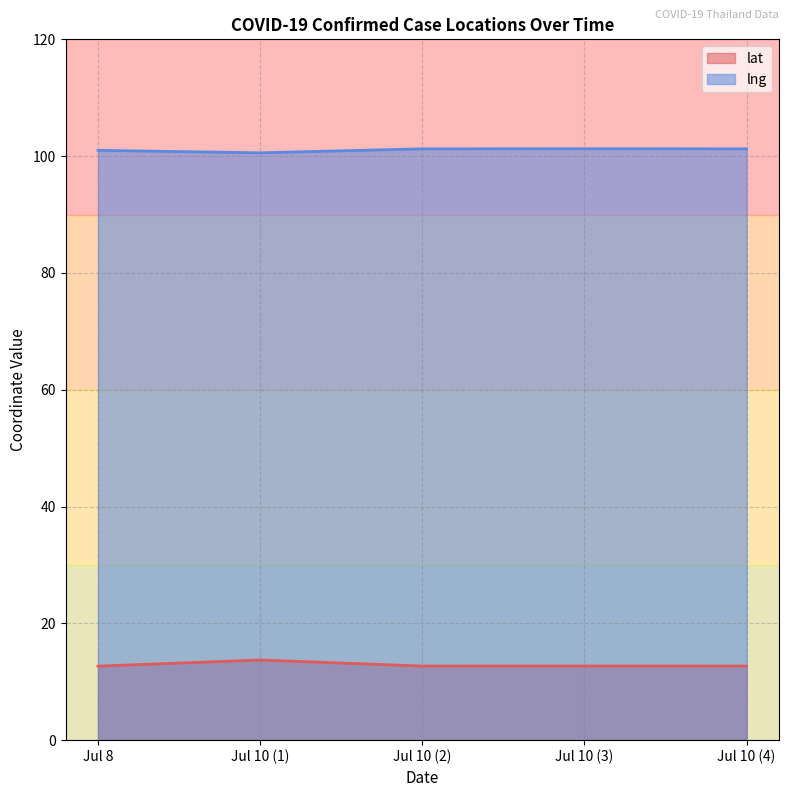

Which series has the largest total across all categories?

lng